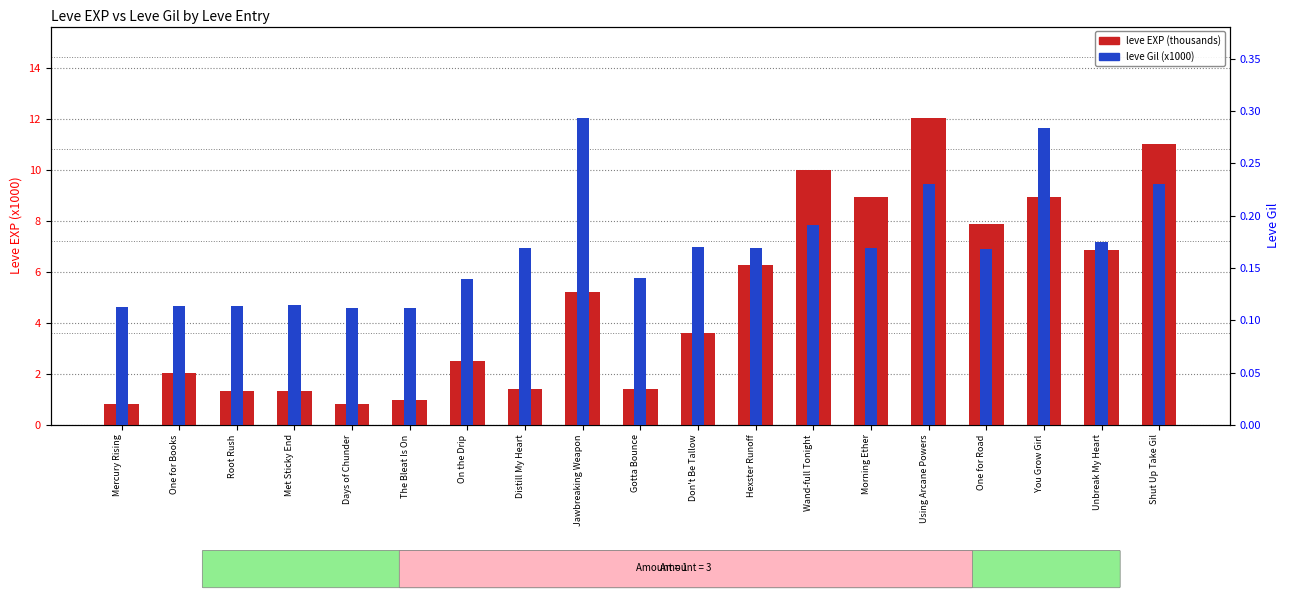

The leve Gil (x1000) series shows 0.3 at Jawbreaking Weapon. True or false?

True